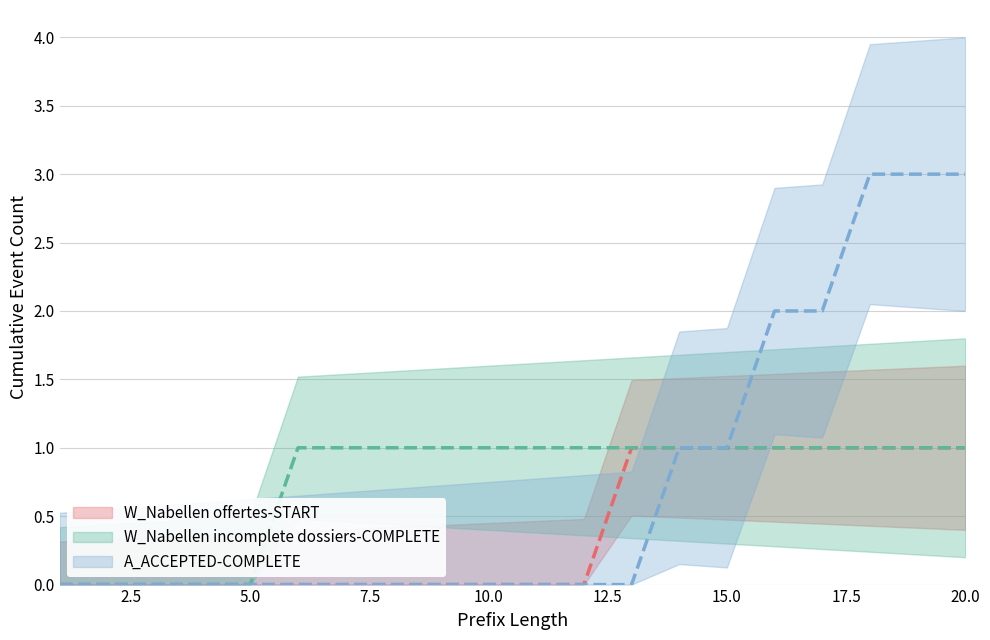

At how many categories does at least one series exceed 2?

3